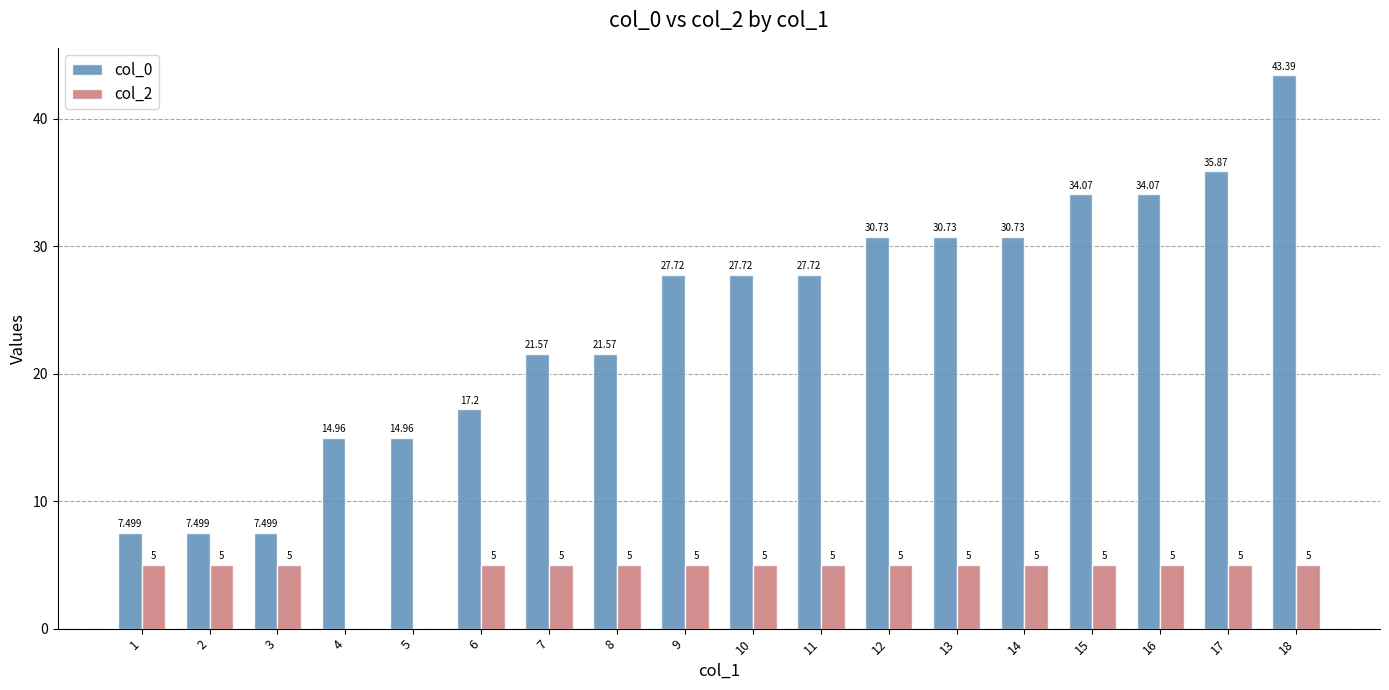

Reading left to right, extract all data points from this chart.

col_0: 1=7.5	2=7.5	3=7.5	4=15.0	5=15.0	6=17.2	7=21.6	8=21.6	9=27.7	10=27.7	11=27.7	12=30.7	13=30.7	14=30.7	15=34.1	16=34.1	17=35.9	18=43.4
col_2: 1=5.0	2=5.0	3=5.0	4=0.0	5=0.0	6=5.0	7=5.0	8=5.0	9=5.0	10=5.0	11=5.0	12=5.0	13=5.0	14=5.0	15=5.0	16=5.0	17=5.0	18=5.0